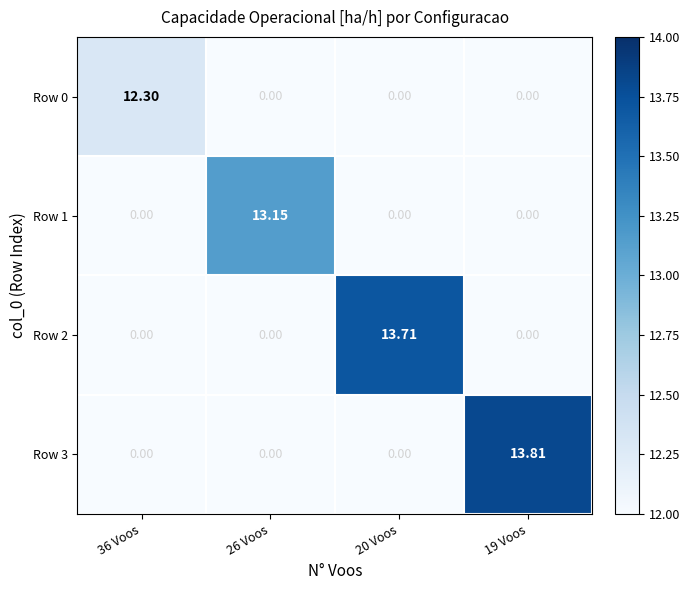

How many positive values does the Row 2 series have?

1